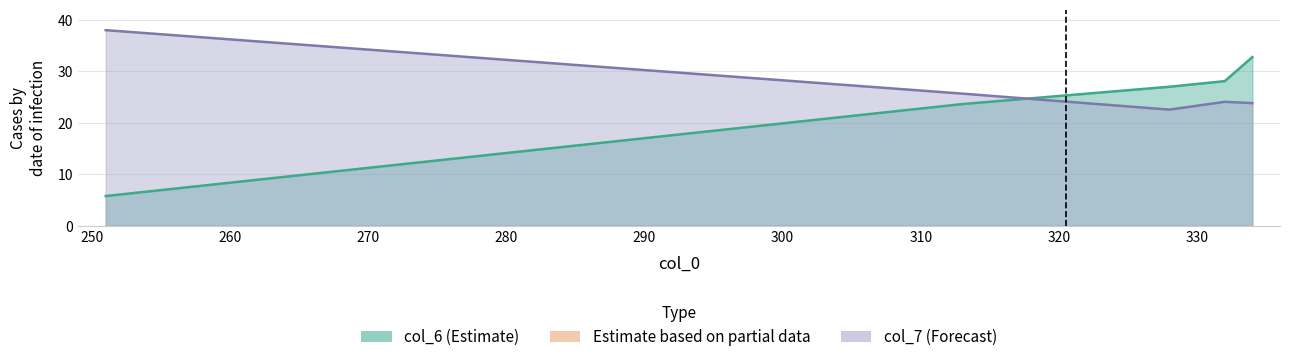

What is the minimum value shown in the chart?

5.8